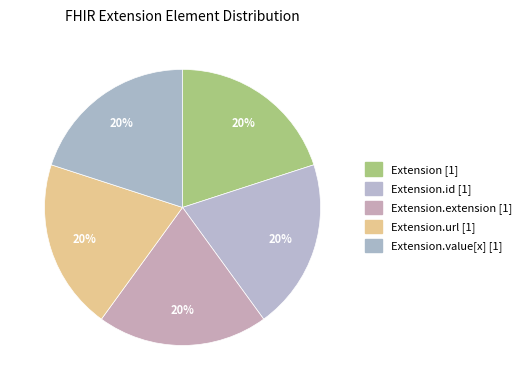

Which slice is the largest?

Extension.url